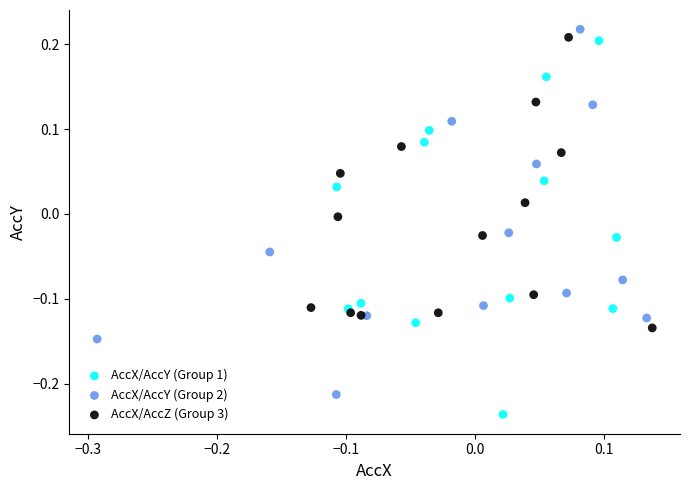

Which series has the widest spread of Y values?

AccX/AccY (Group 1)